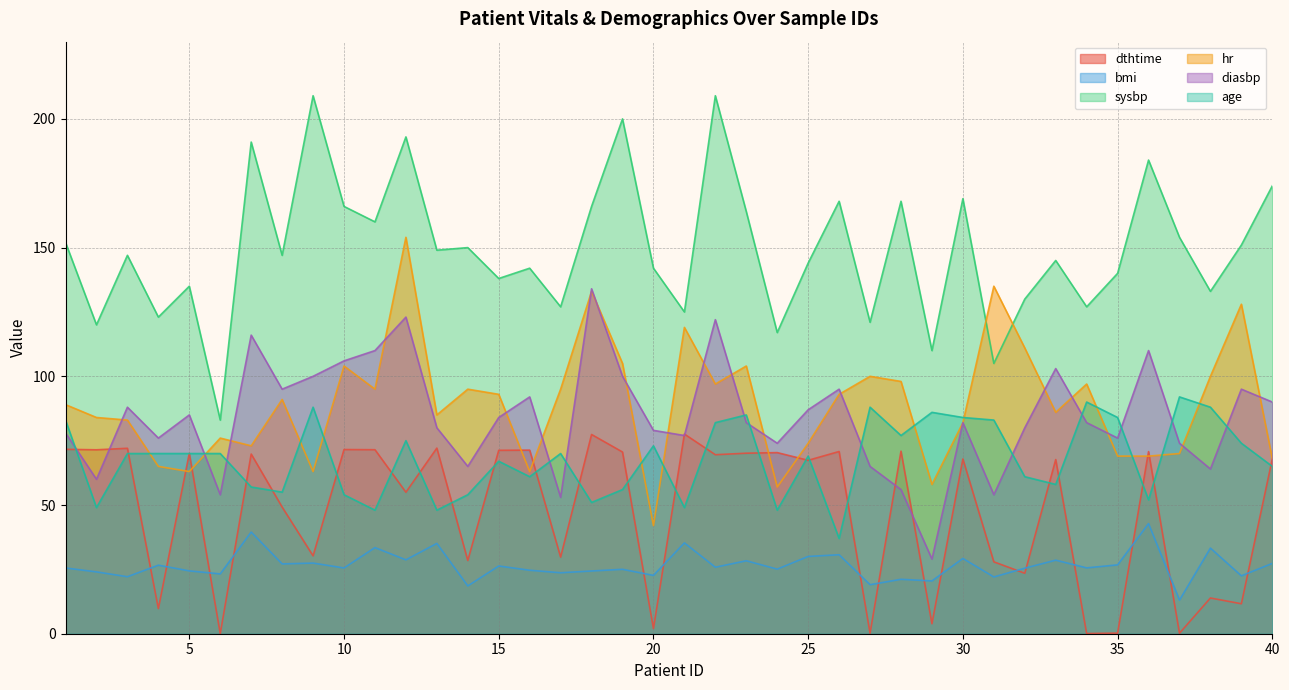

Which label corresponds to the smallest value in the chart?

6